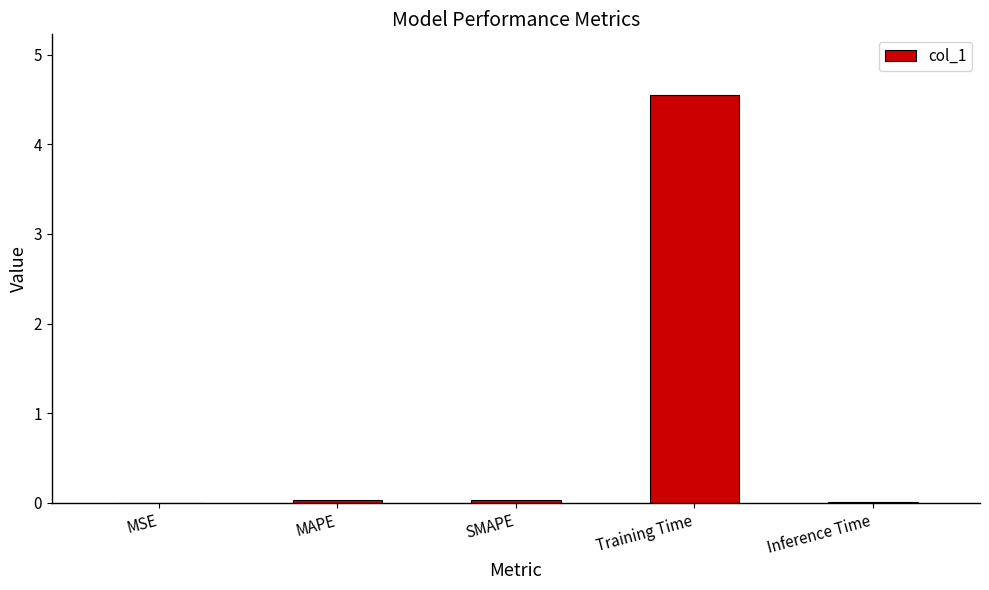

The chart shows a value of 4.5 at Training Time. True or false?

True